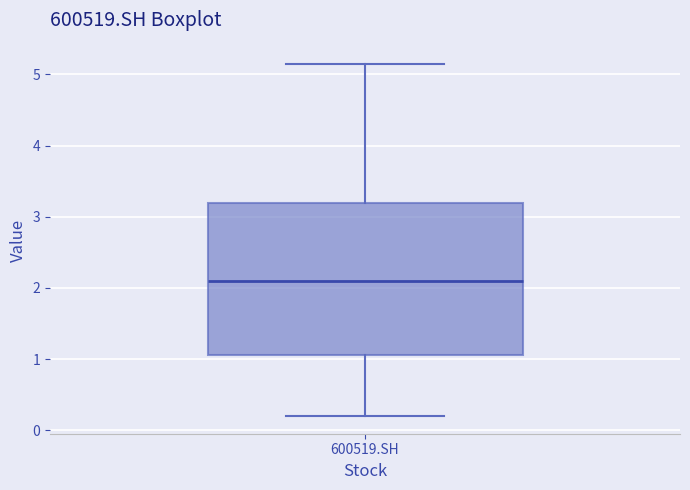

Read this box plot against the y-axis: the position of the median line, the range covered by the box, and the ends of both whiskers. The values are not printed on the chart, so give them approximately, as read against the axis.

median 2.1, box 1.1 to 3.2, whiskers 0.2 to 5.1